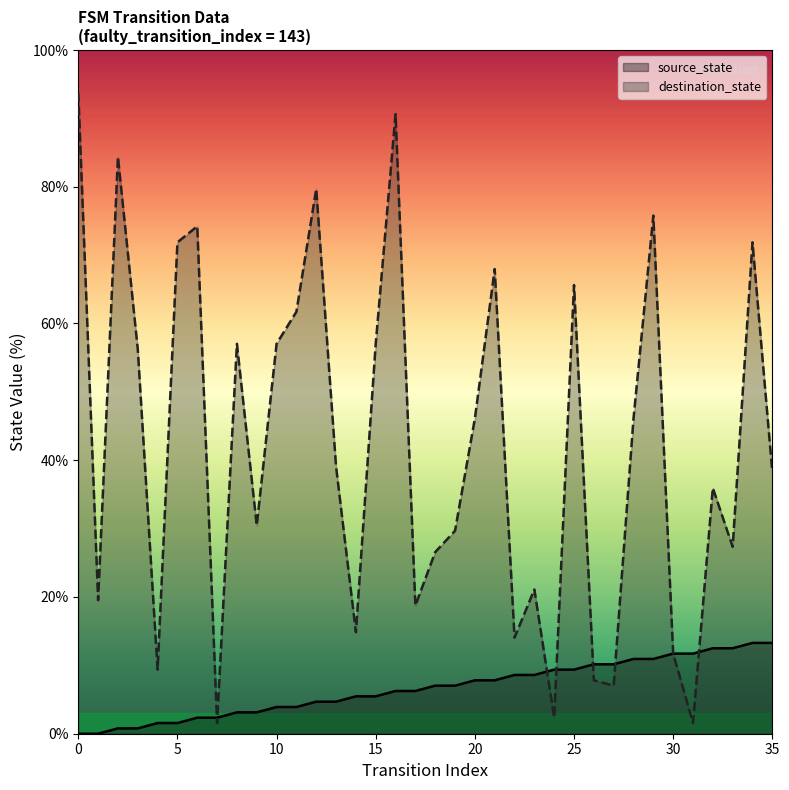

Does the chart display data point markers on the line(s)?

No